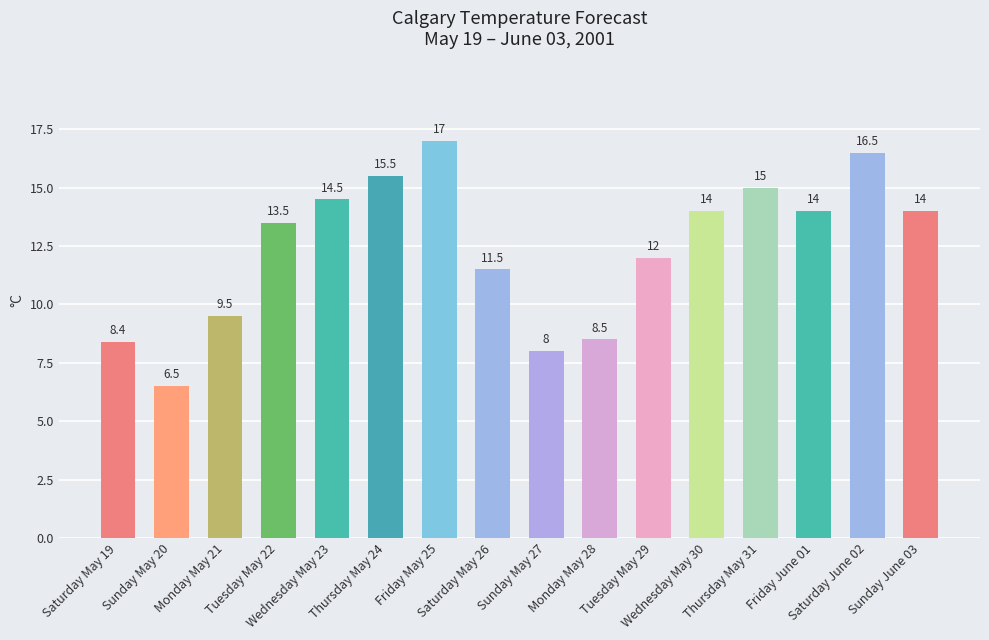

What is the change in value from Friday May 25 to Saturday June 02?

-0.5